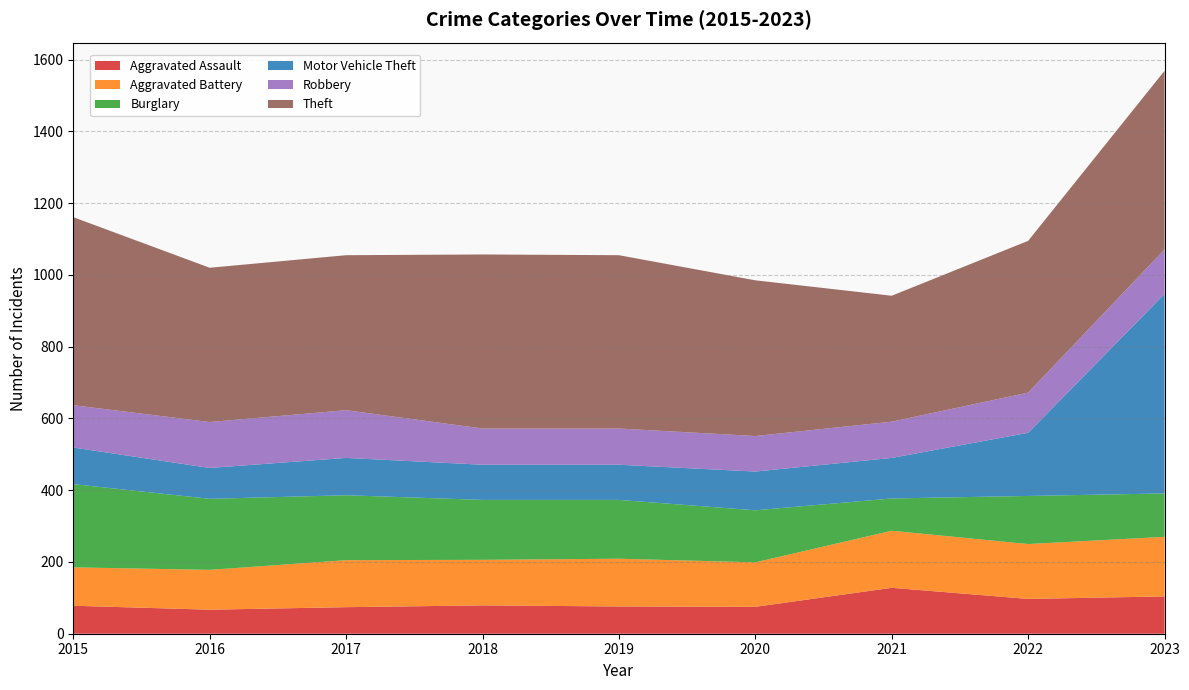

Reading left to right, extract all data points from this chart.

Aggravated Assault: 78	67	74	79	76	75	128	97	104
Aggravated Battery: 107	111	131	127	133	124	159	153	166
Burglary: 232	198	181	167	164	145	90	134	121
Motor Vehicle Theft: 102	86	104	98	98	108	113	176	556
Robbery: 118	128	133	101	101	99	101	112	124
Theft: 524	430	432	485	483	434	351	423	498